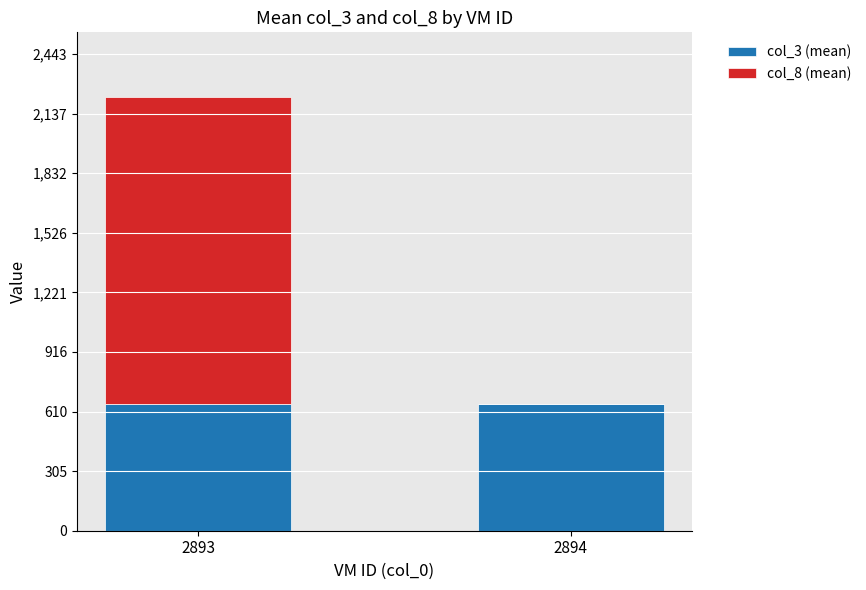

At which category is the sum across all series the highest?

2893